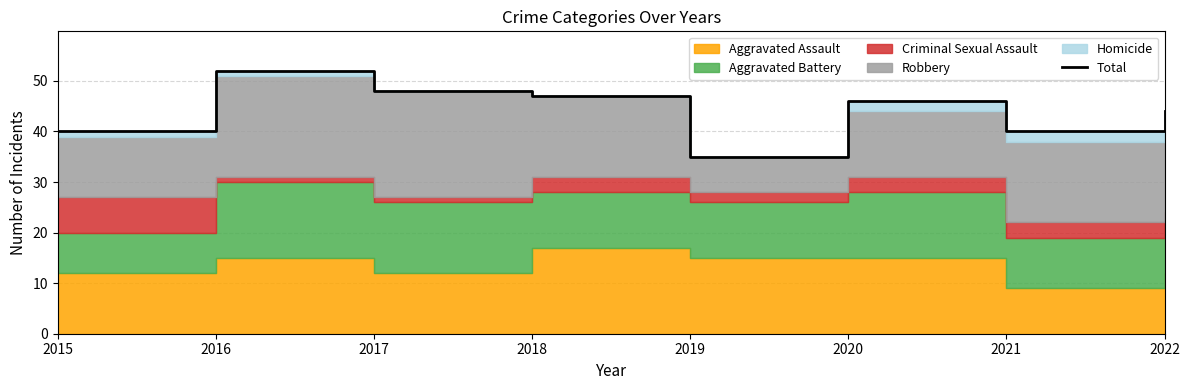

Reading right to left, list all the values displayed in this chart.

44	40	46	35	47	48	52	40